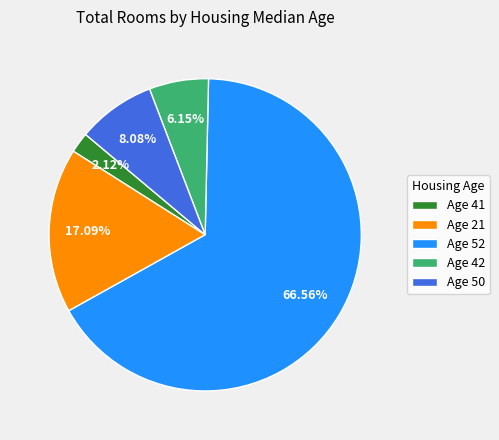

To the nearest percent, what is the difference between the largest and smallest slice percentages?

64%